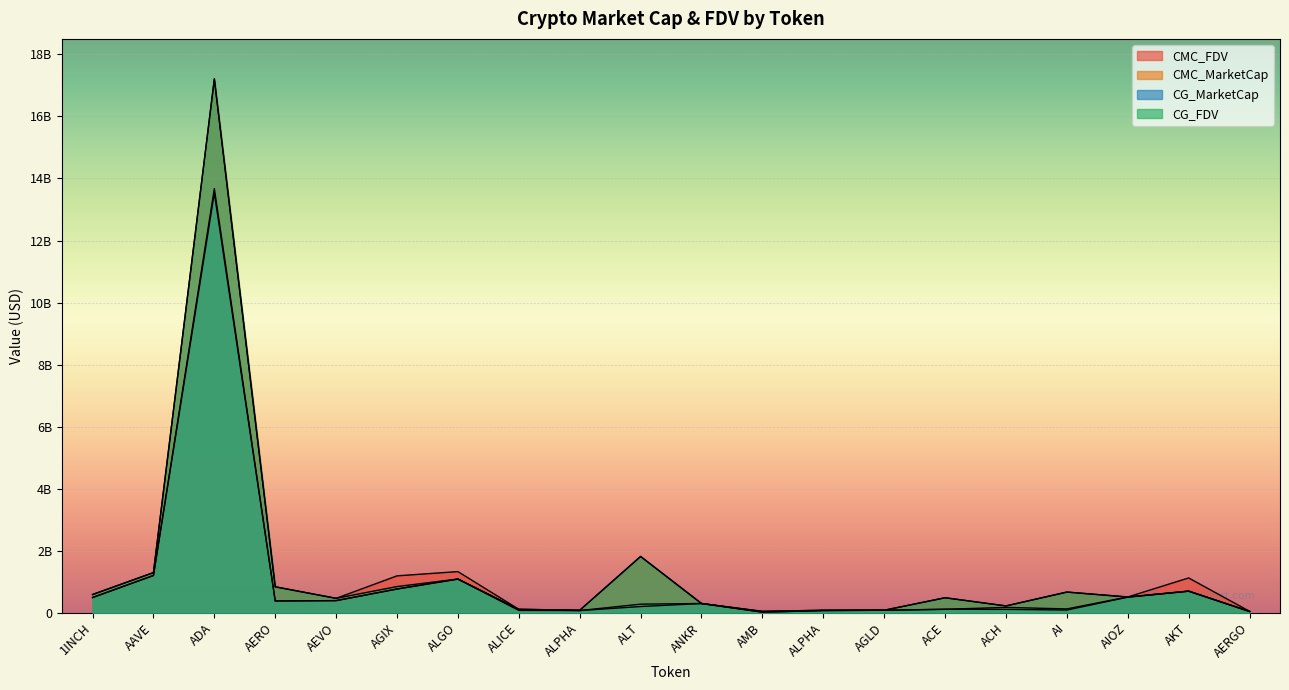

What is the value of the CMC_FDV point at the 9th from the left?

78859309.1